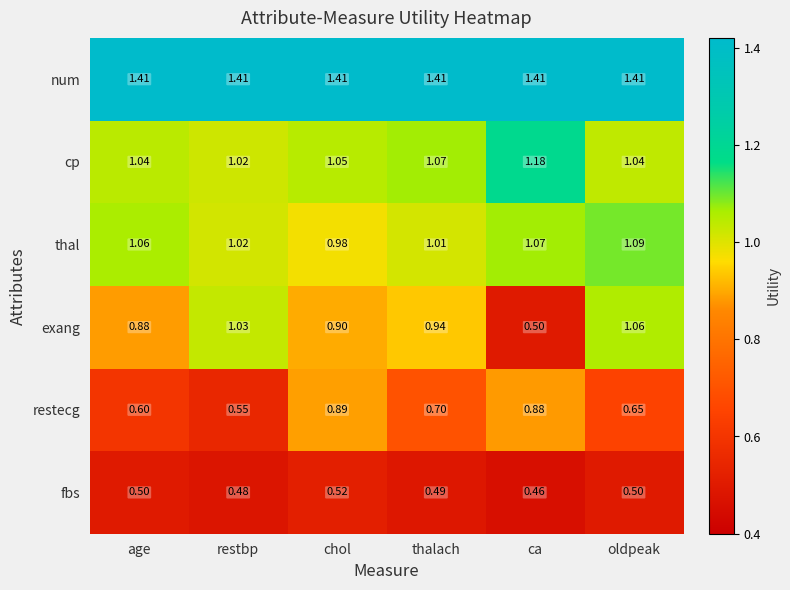

Where is fbs nearest to the value 0?

ca